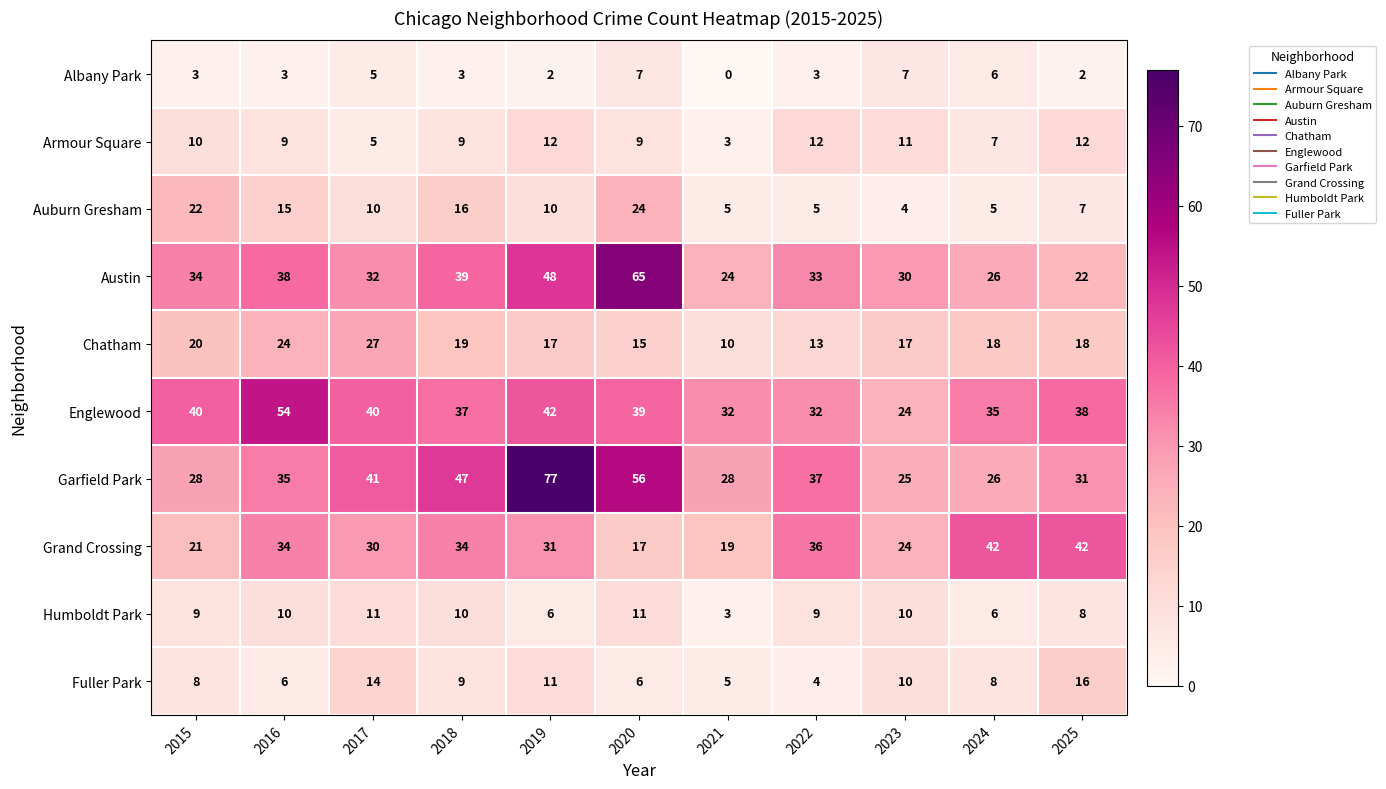

At which category is the sum across all series the highest?

2019